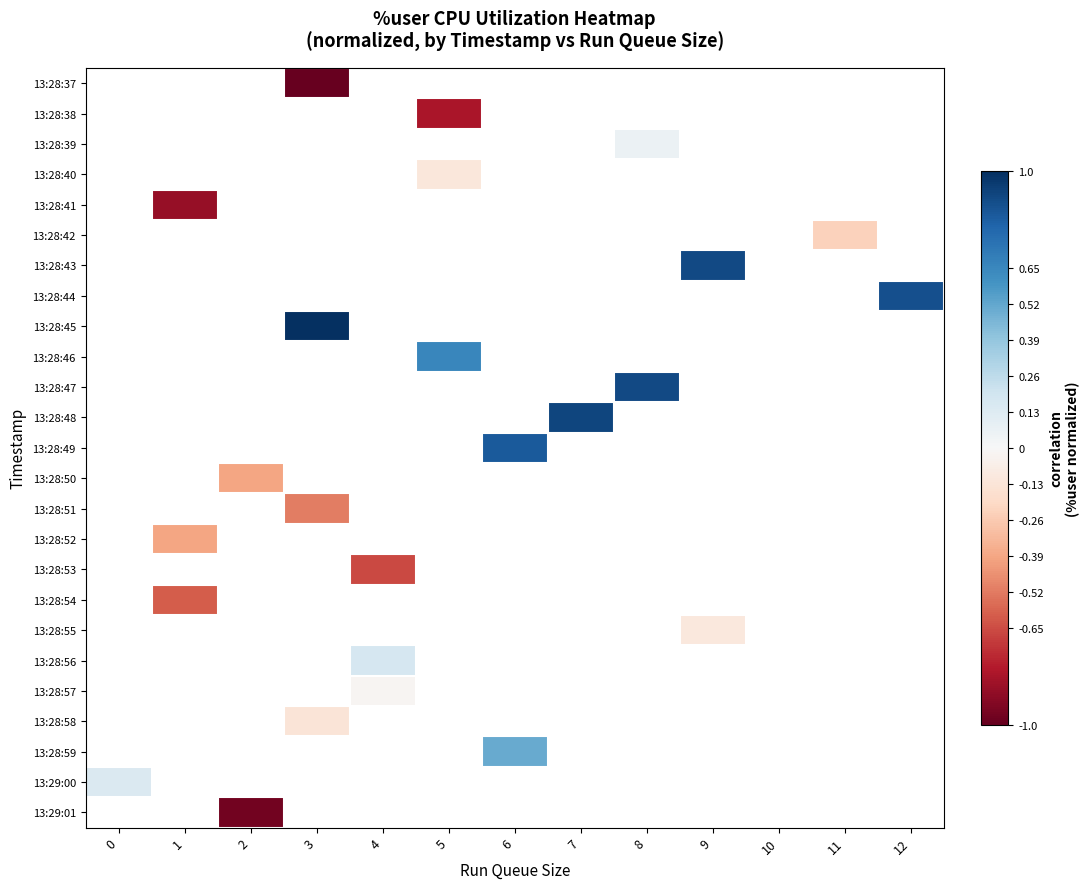

At which category does the chart reach its peak across all series?

3